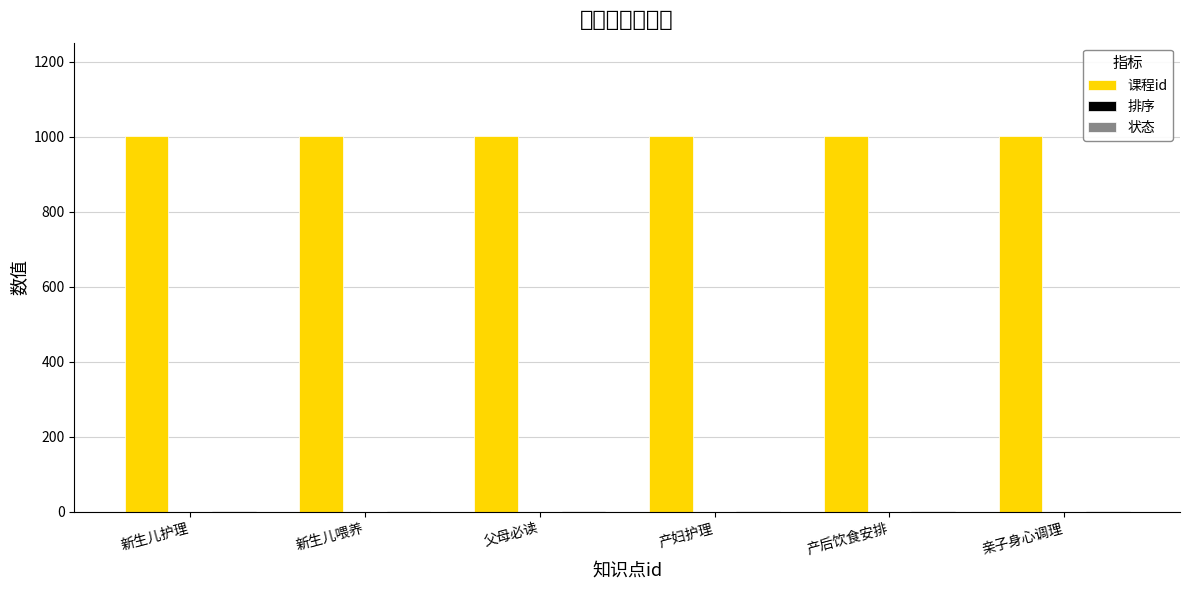

Rank the categories by 课程id value from highest to lowest.

新生儿护理, 新生儿喂养, 父母必读, 产妇护理, 产后饮食安排, 亲子身心调理